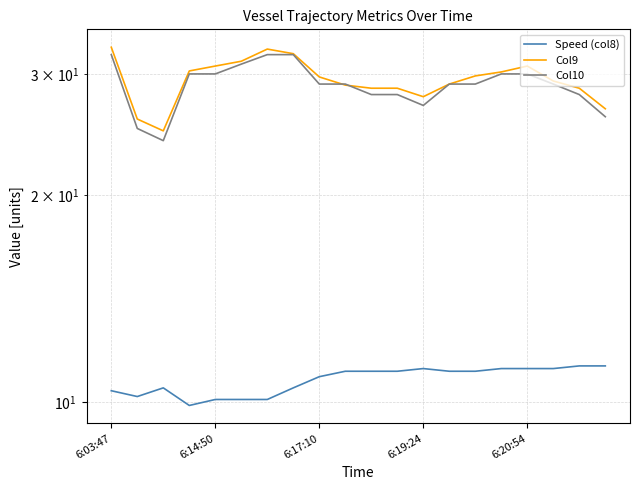

How many values in the Speed (col8) series exceed 11?

11